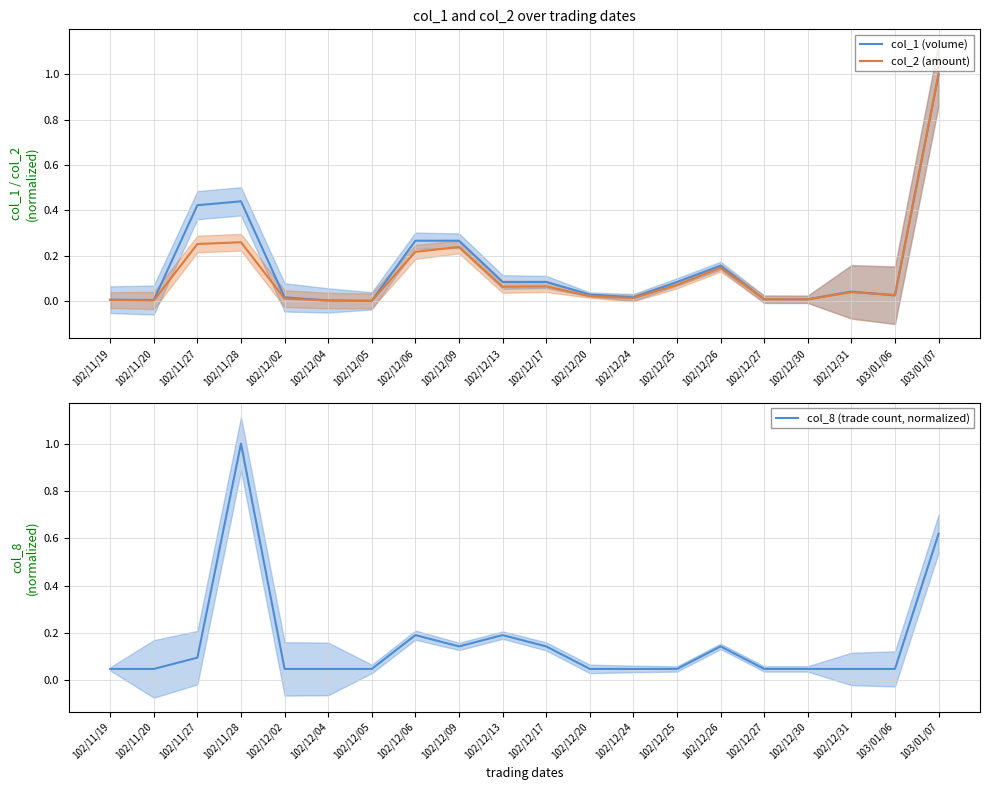

Reading right to left, list all the values displayed in this chart.

col_1 (volume): 103/01/07=1.0	103/01/06=0.0	102/12/31=0.0	102/12/30=0.0	102/12/27=0.0	102/12/26=0.2	102/12/25=0.1	102/12/24=0.0	102/12/20=0.0	102/12/17=0.1	102/12/13=0.1	102/12/09=0.3	102/12/06=0.3	102/12/05=0.0	102/12/04=0.0	102/12/02=0.0	102/11/28=0.4	102/11/27=0.4	102/11/20=0.0	102/11/19=0.0
col_2 (amount): 103/01/07=1.0	103/01/06=0.0	102/12/31=0.0	102/12/30=0.0	102/12/27=0.0	102/12/26=0.1	102/12/25=0.1	102/12/24=0.0	102/12/20=0.0	102/12/17=0.1	102/12/13=0.1	102/12/09=0.2	102/12/06=0.2	102/12/05=0.0	102/12/04=0.0	102/12/02=0.0	102/11/28=0.3	102/11/27=0.3	102/11/20=0.0	102/11/19=0.0
col_8 (trade count, normalized): 103/01/07=0.6	103/01/06=0.0	102/12/31=0.0	102/12/30=0.0	102/12/27=0.0	102/12/26=0.1	102/12/25=0.0	102/12/24=0.0	102/12/20=0.0	102/12/17=0.1	102/12/13=0.2	102/12/09=0.1	102/12/06=0.2	102/12/05=0.0	102/12/04=0.0	102/12/02=0.0	102/11/28=1.0	102/11/27=0.1	102/11/20=0.0	102/11/19=0.0